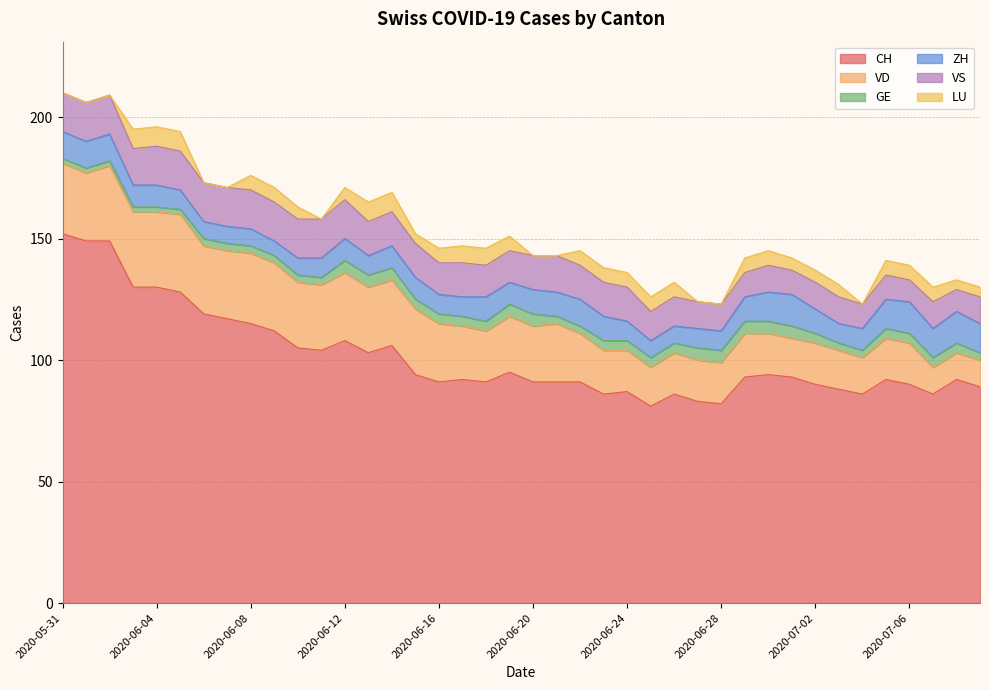

What is the maximum value shown in the chart?

152